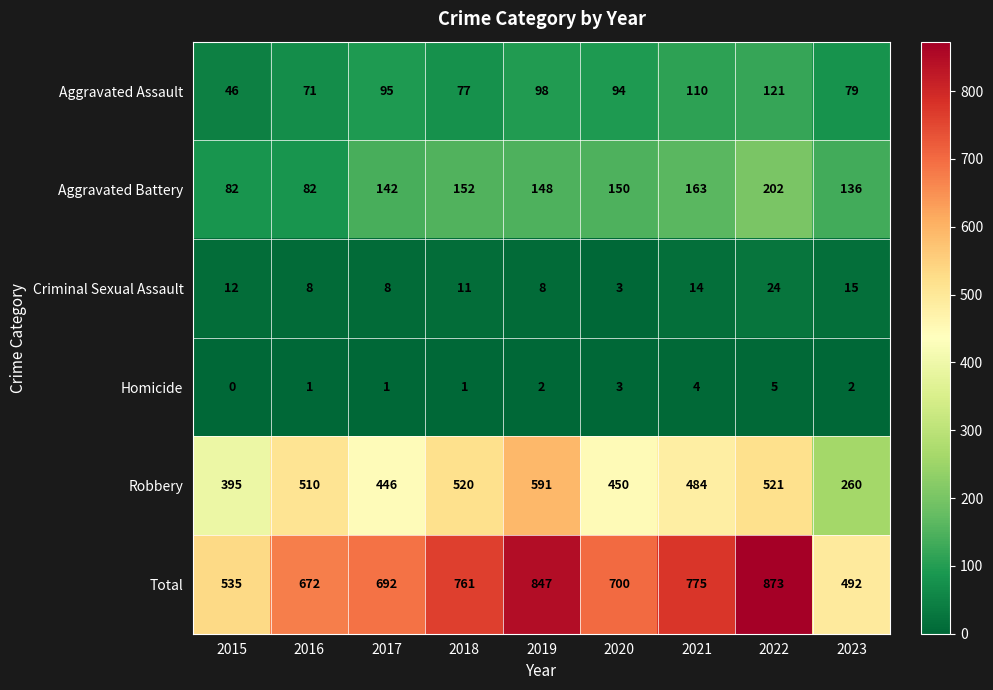

The value of Total at 2021 is 775. True or false?

True